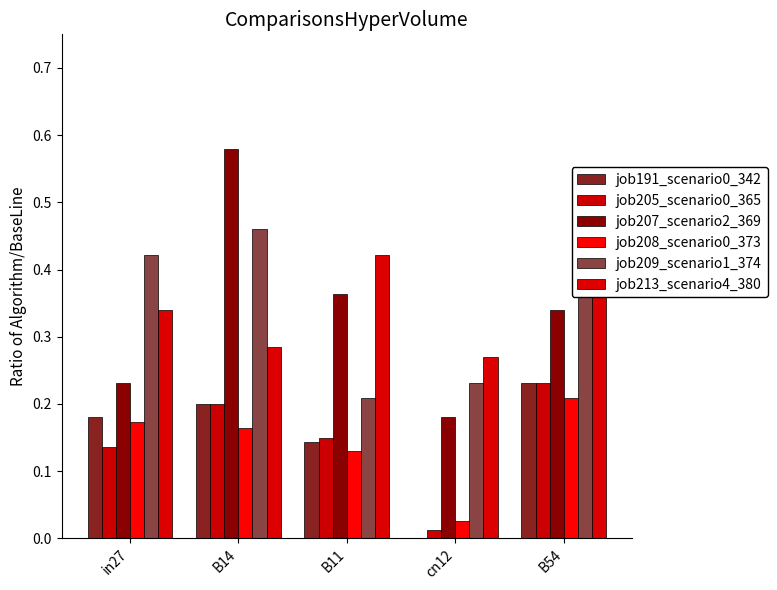

Is the value of job205_scenario0_365 at B54 greater than the value of job213_scenario4_380 at in27?

No